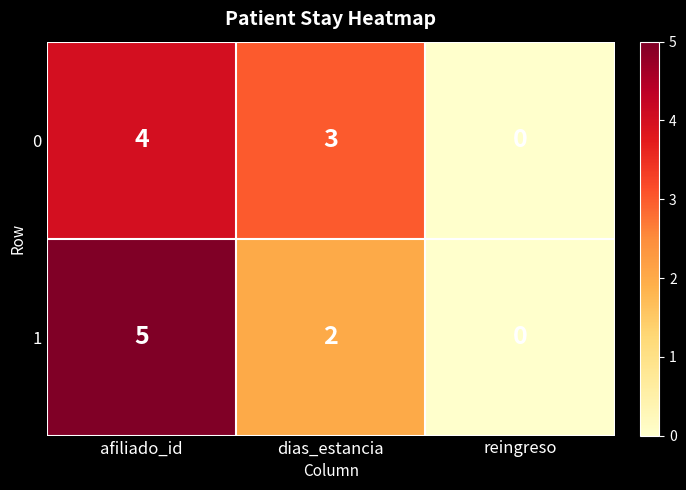

At which label does 0 first exceed 3?

afiliado_id